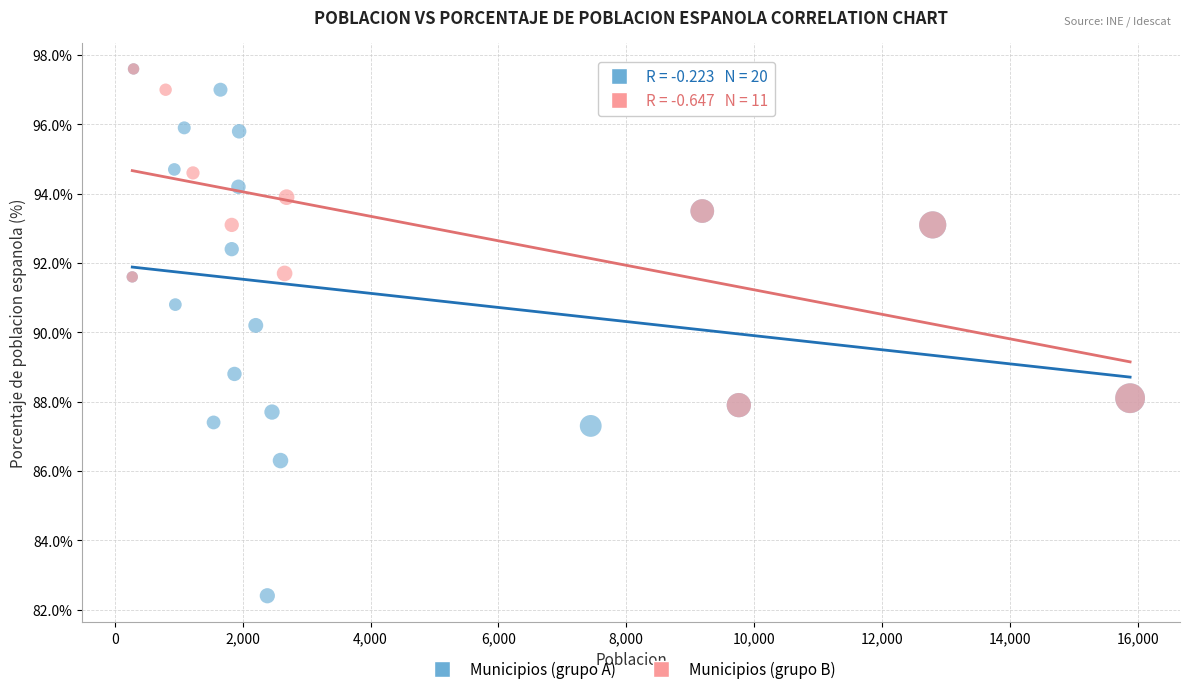

Which series reaches the minimum Y coordinate?

Municipios (grupo A)